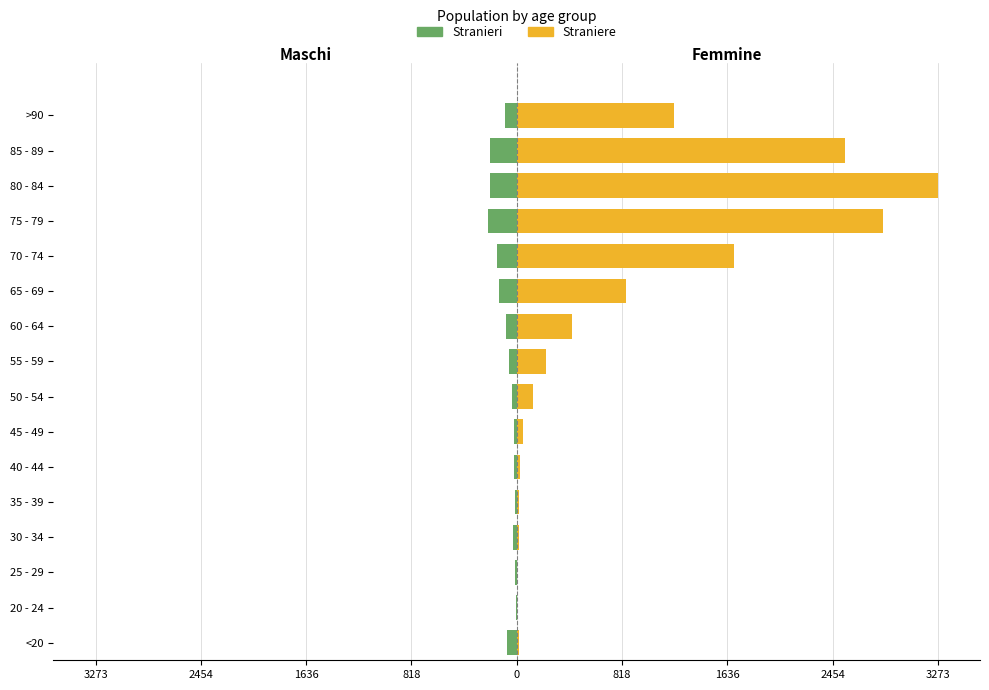

List the series in order of their peak value, highest first.

Straniere, Stranieri